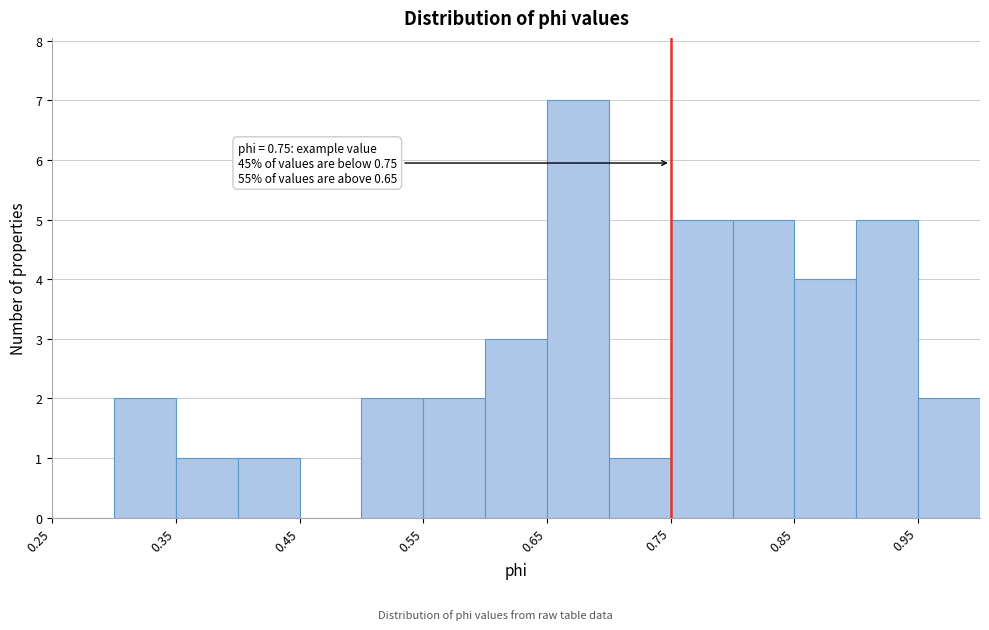

Which range on the x-axis has the tallest bar?

0.65 to 0.70